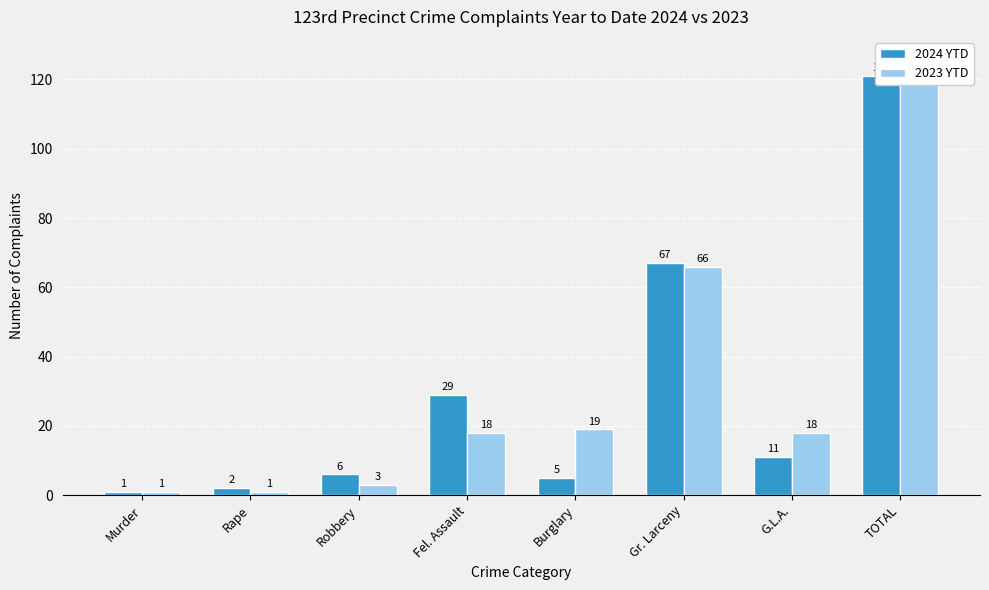

Reading left to right, list all the values displayed in this chart.

2024 YTD: 1	2	6	29	5	67	11	121
2023 YTD: 1	1	3	18	19	66	18	126